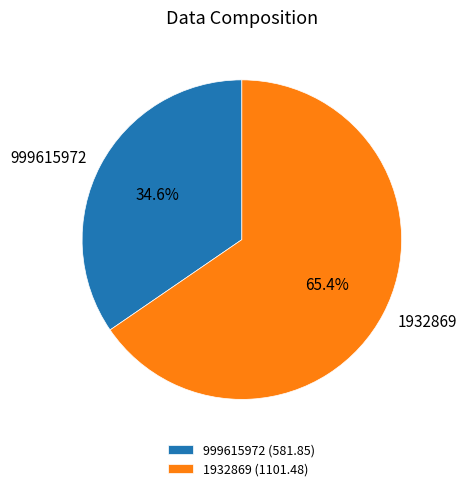

True or false: 999615972 accounts for 23% of the total.

False